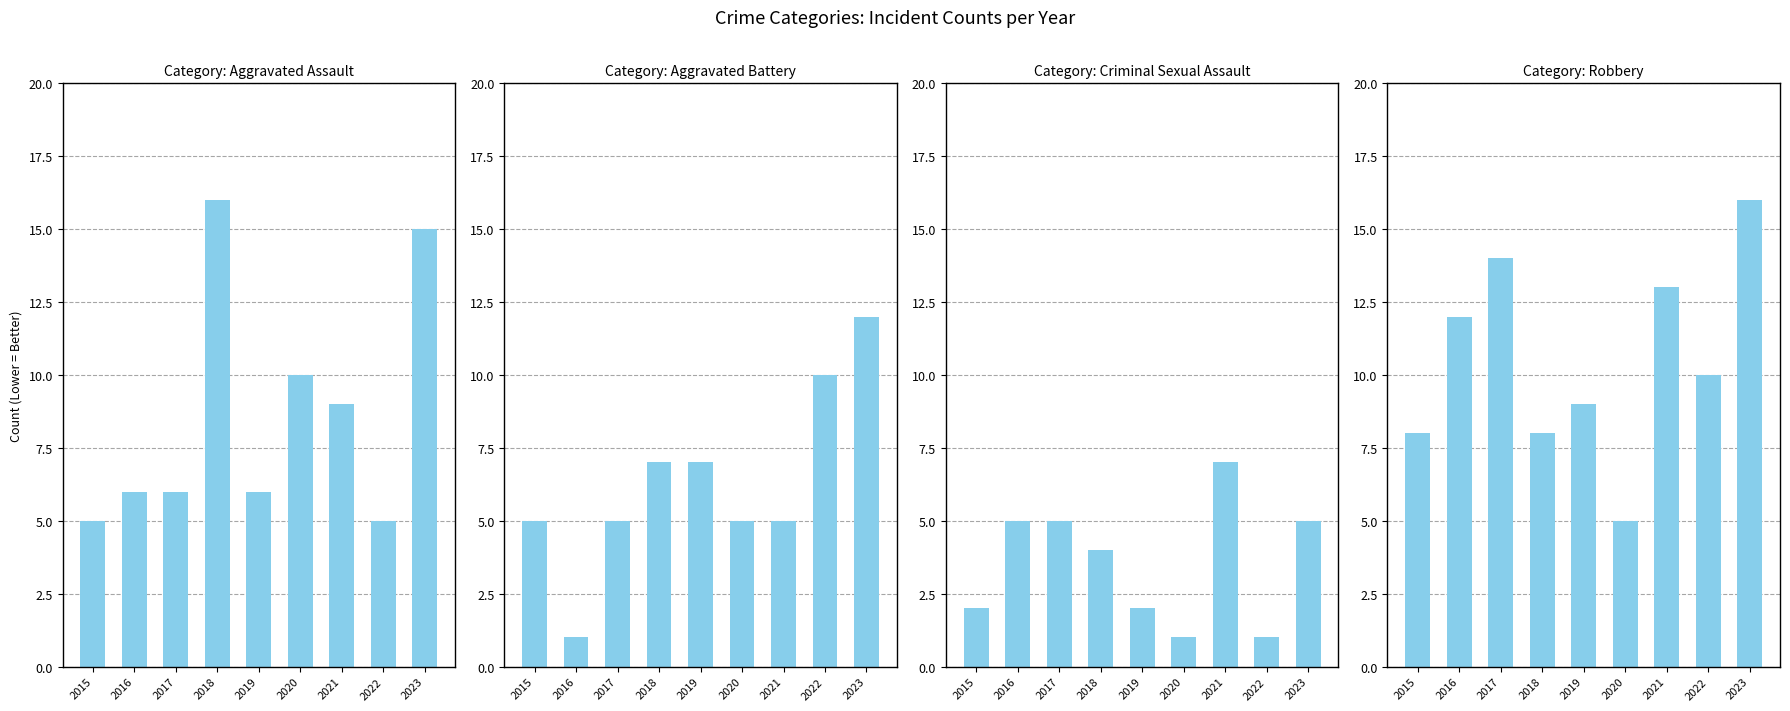

Rank the series by their maximum value, from lowest to highest.

Criminal Sexual Assault, Aggravated Battery, Aggravated Assault, Robbery